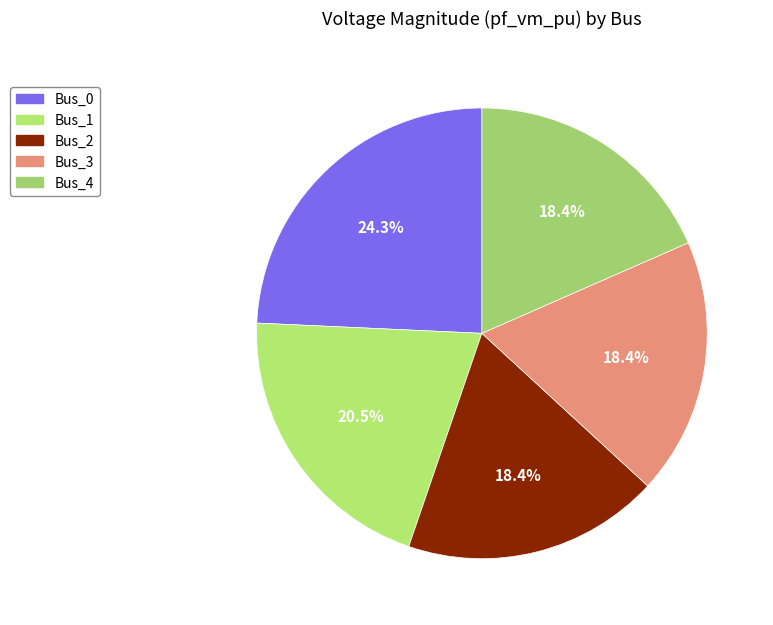

The Bus_4 slice represents 18% of the pie. True or false?

True